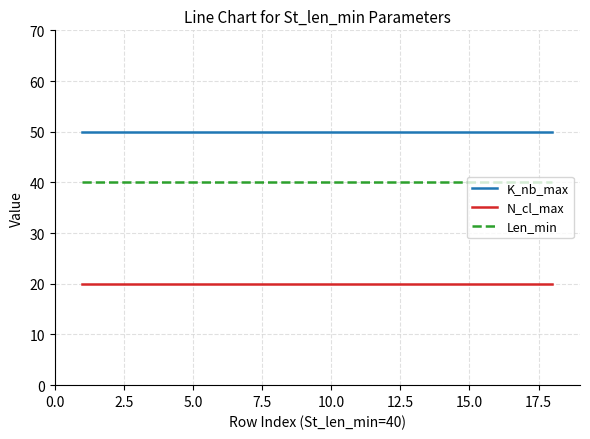

True or false: Len_min and K_nb_max cross at least once.

False